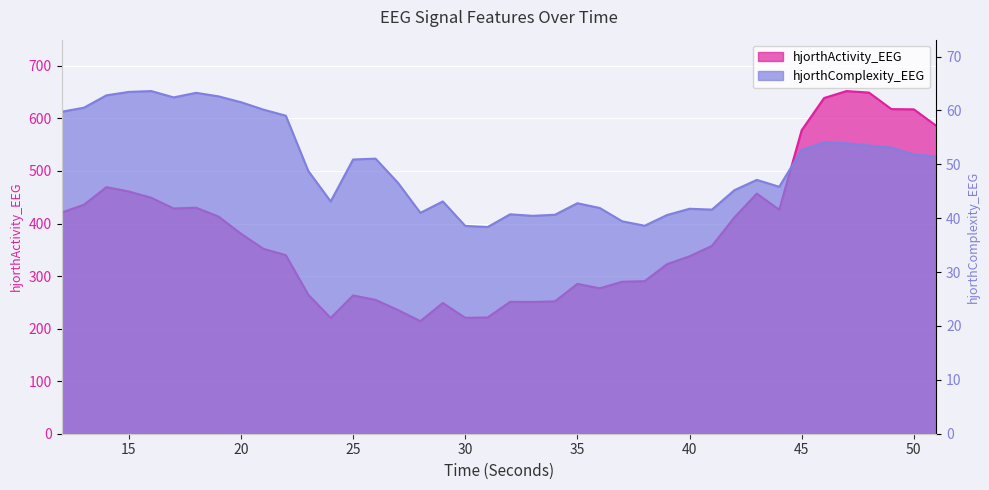

True or false: hjorthComplexity_EEG has more than 1 interior local peaks.

True